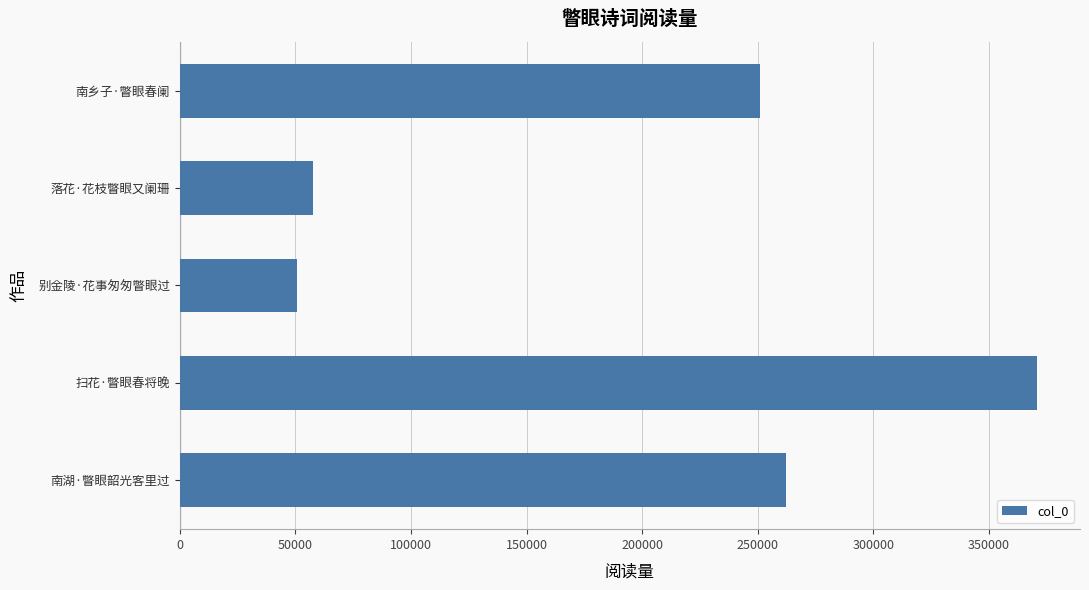

At which label is the value closest to 210770?

南乡子·瞥眼春阑